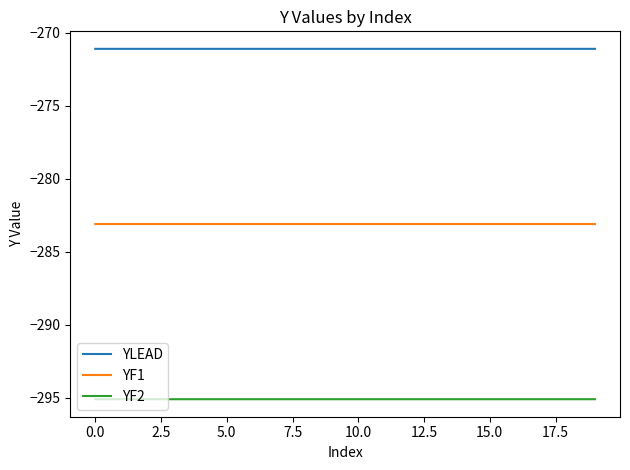

Does the chart display data point markers on the line(s)?

No